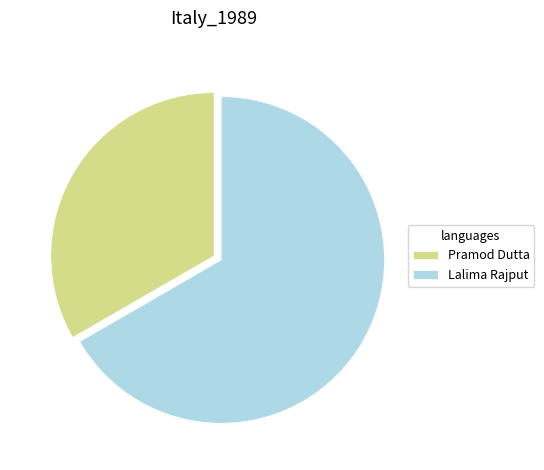

Rank the categories by value from highest to lowest.

Lalima Rajput, Pramod Dutta